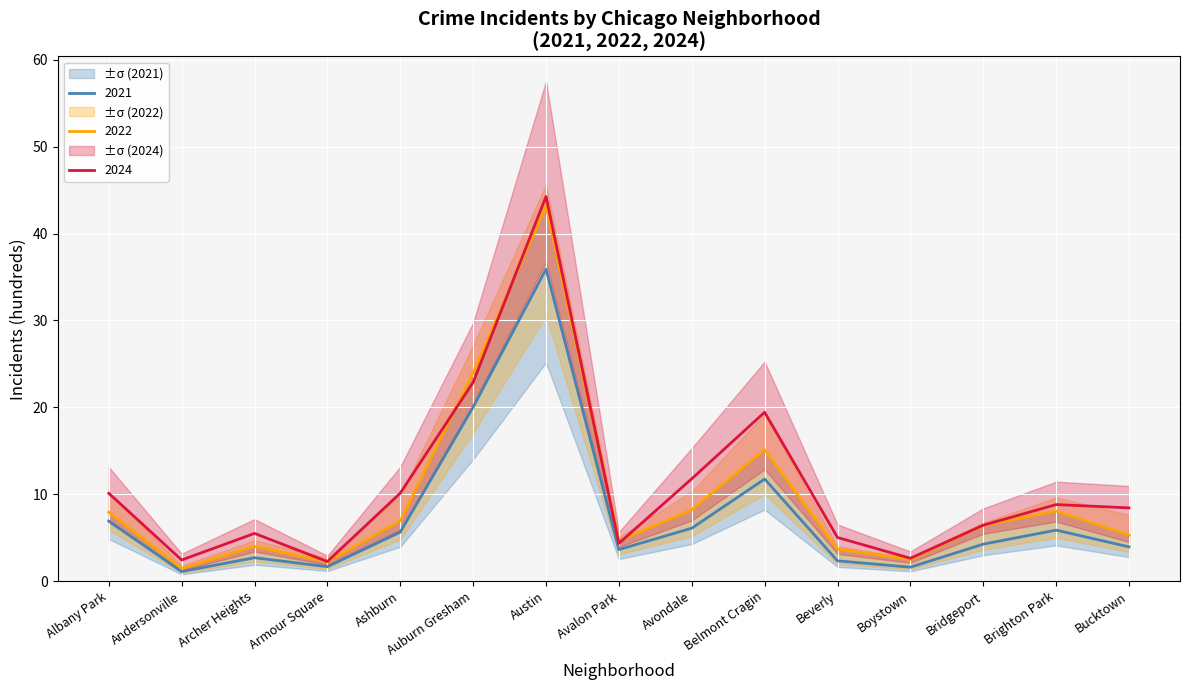

After their last crossing, which series has the higher values: 2015 or 2021?

2021